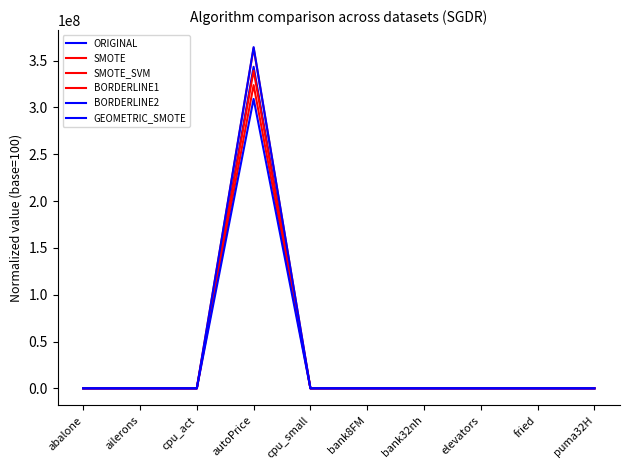

Where does the BORDERLINE1 series first go above 100?

cpu_act